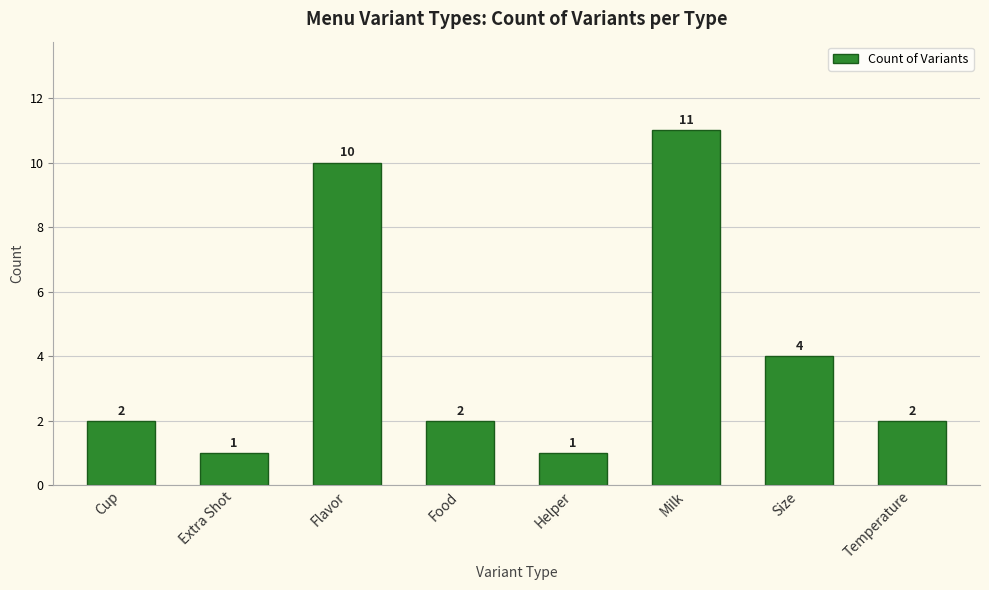

Approximately how many times larger is the value at Flavor compared to Extra Shot?

10.0